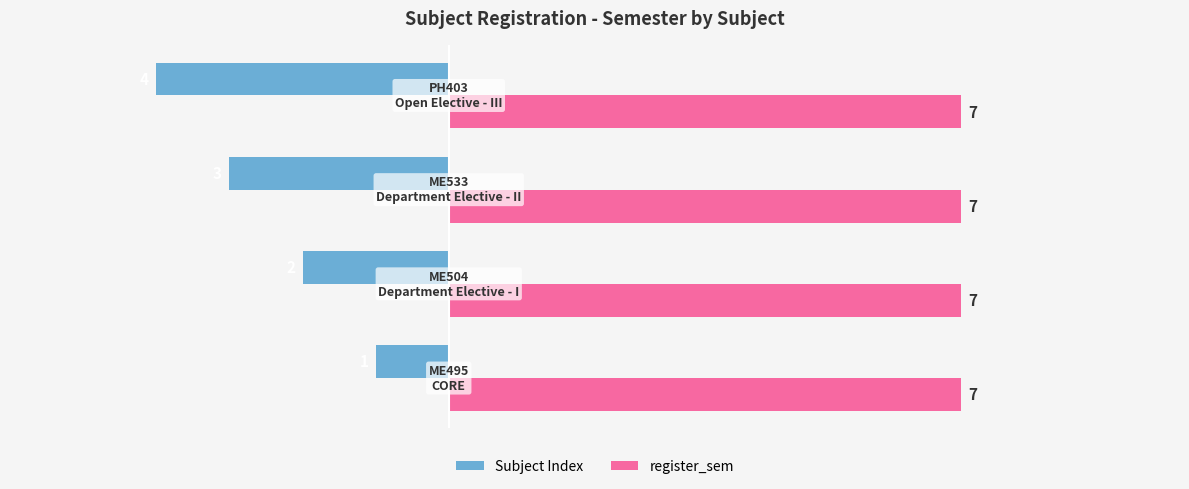

How many Subject Index values are between -3 and -1?

3